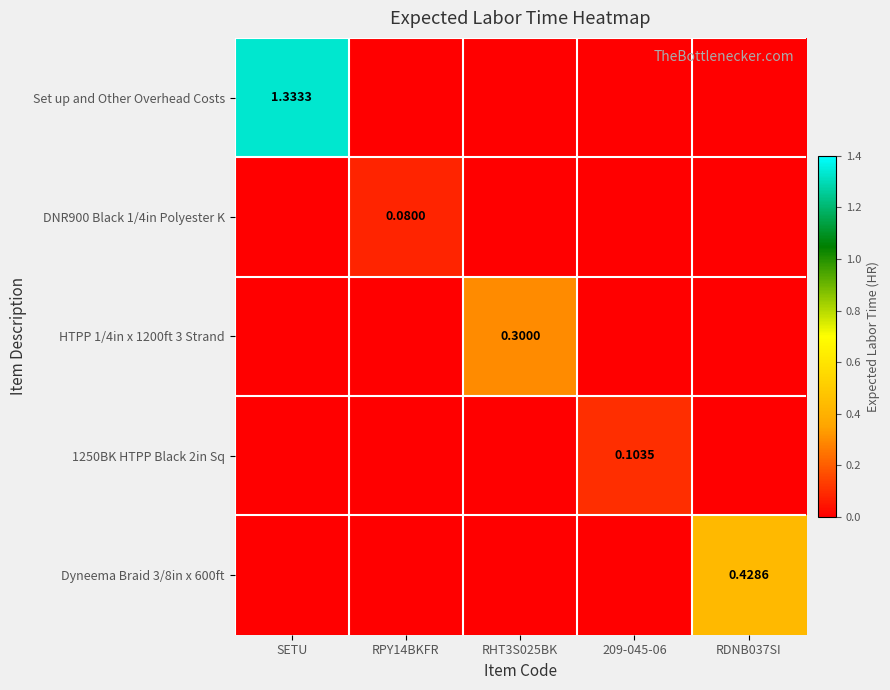

What is the total value across all series at SETU?

1.3